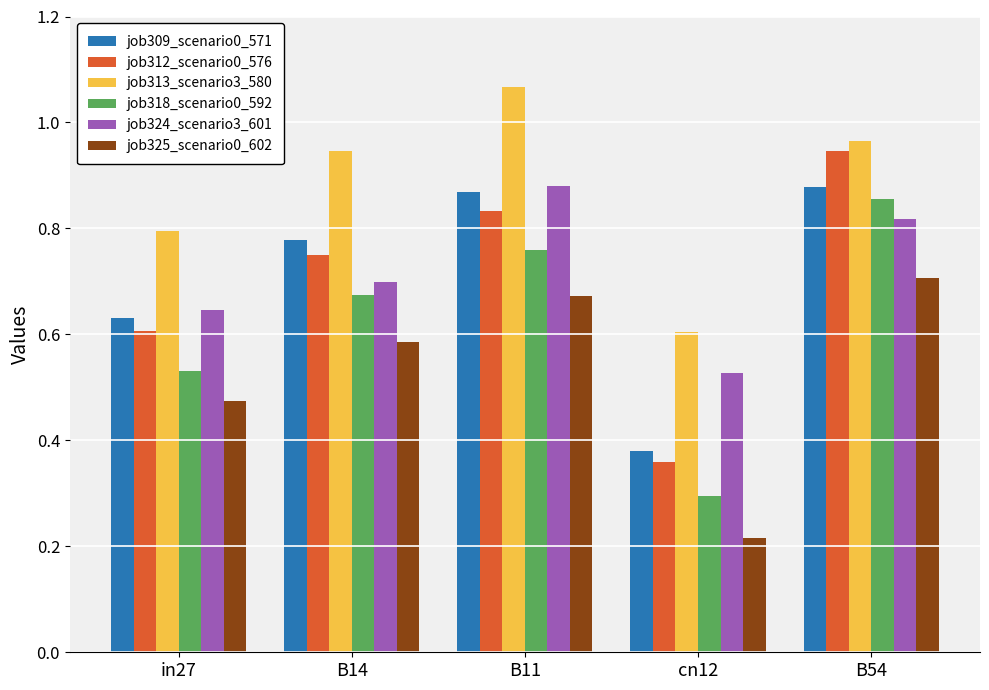

Which series has the largest range (max minus min)?

job312_scenario0_576